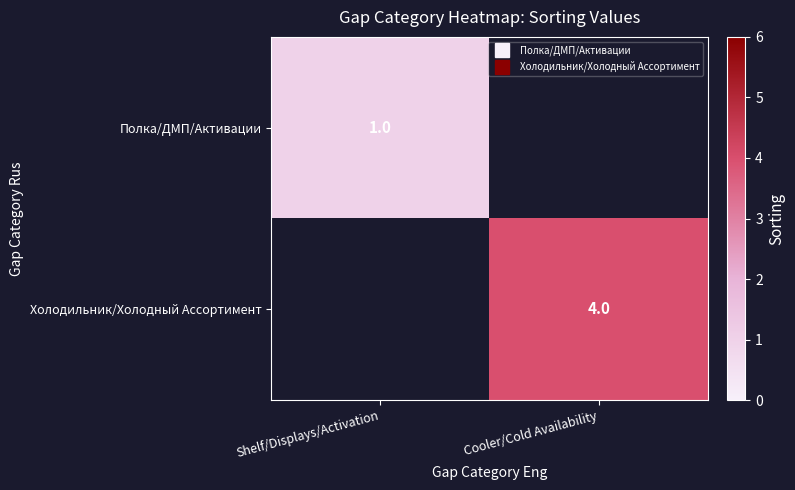

Which category has the highest value in the Полка/ДМП/Активации series?

Shelf/Displays/Activation